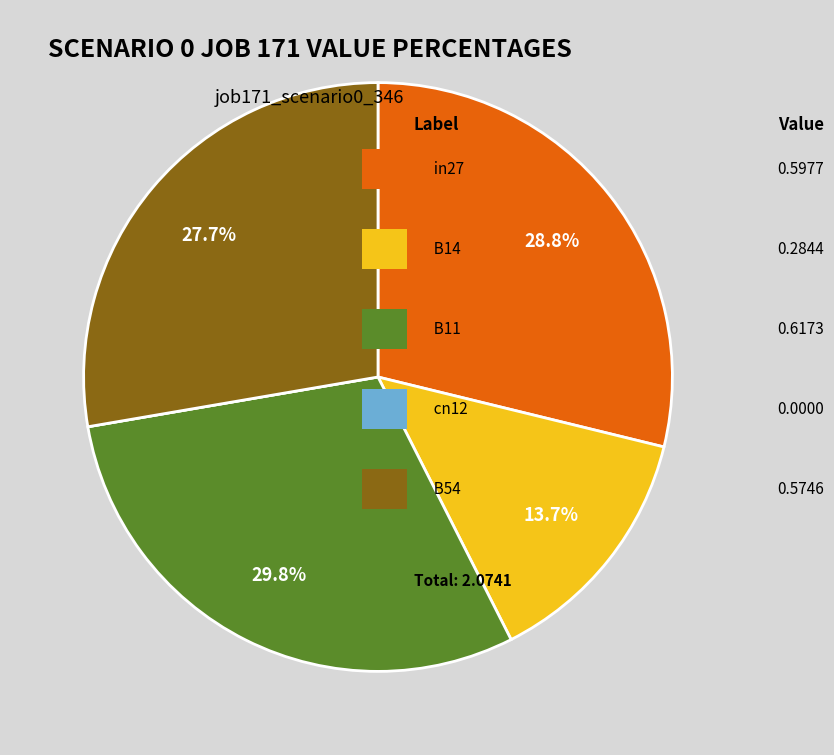

Does any single category account for the majority?

No